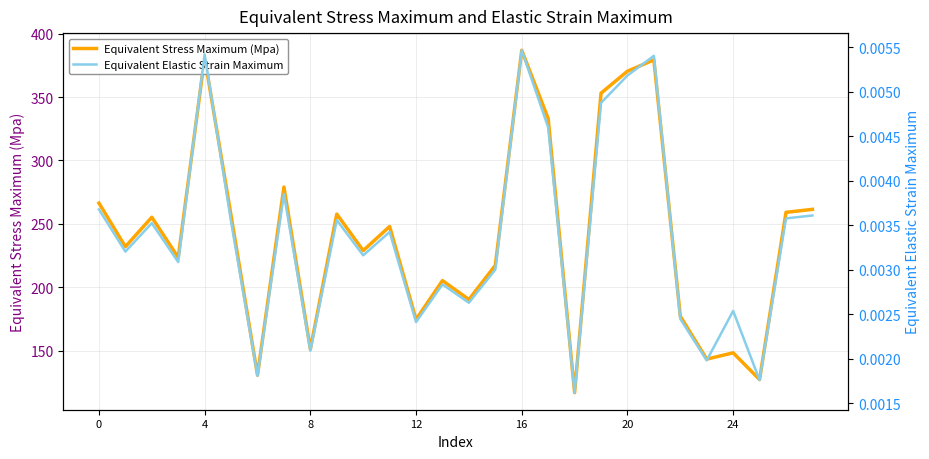

In Equivalent Stress Maximum (Mpa), how many points are higher than both neighbors (excluding endpoints)?

9